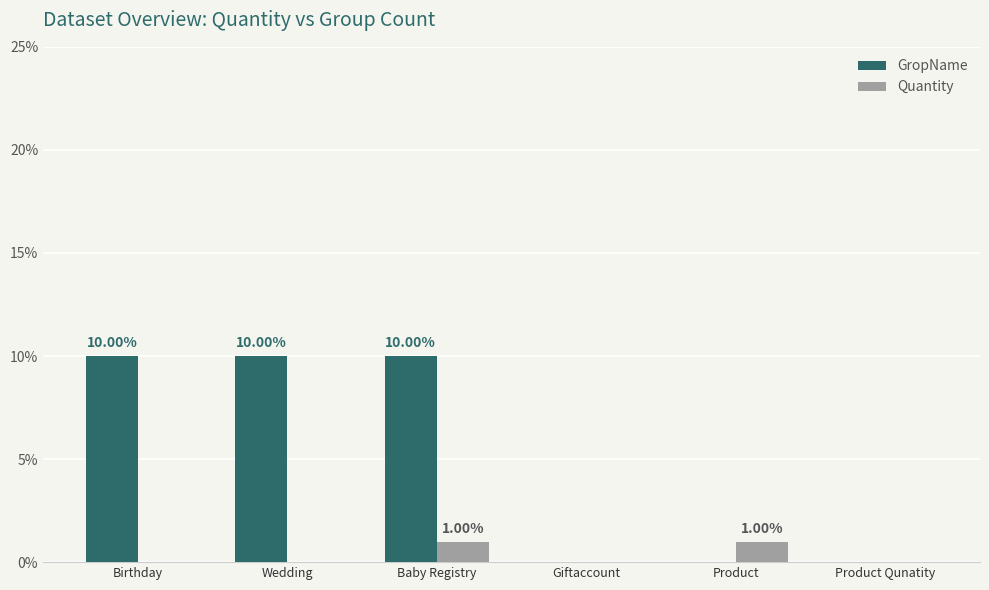

What is the sum of all Quantity values?

2